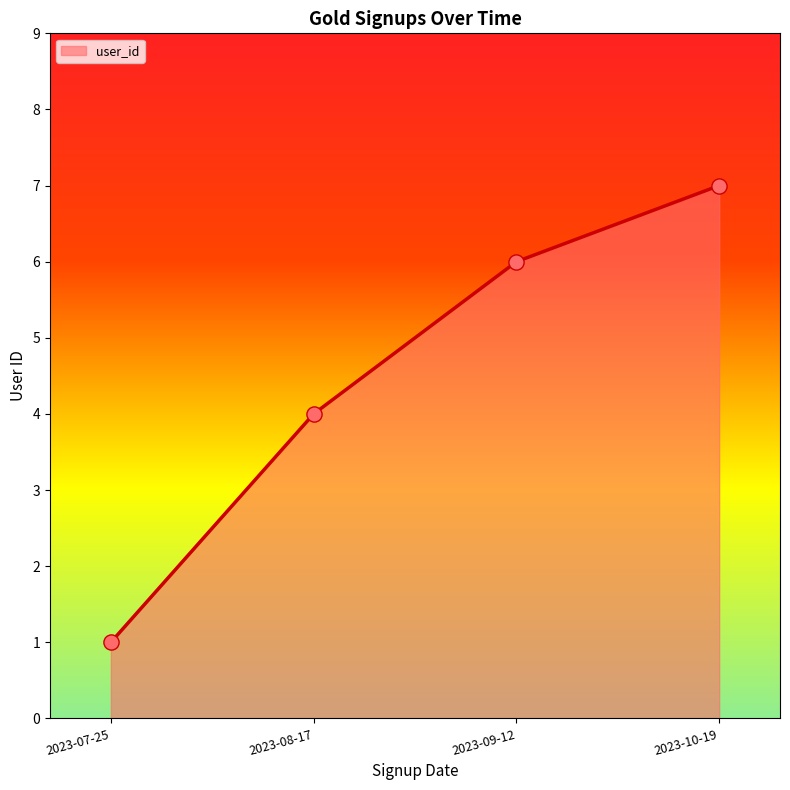

Between 2023-08-17 and 2023-09-12, which is larger?

2023-09-12